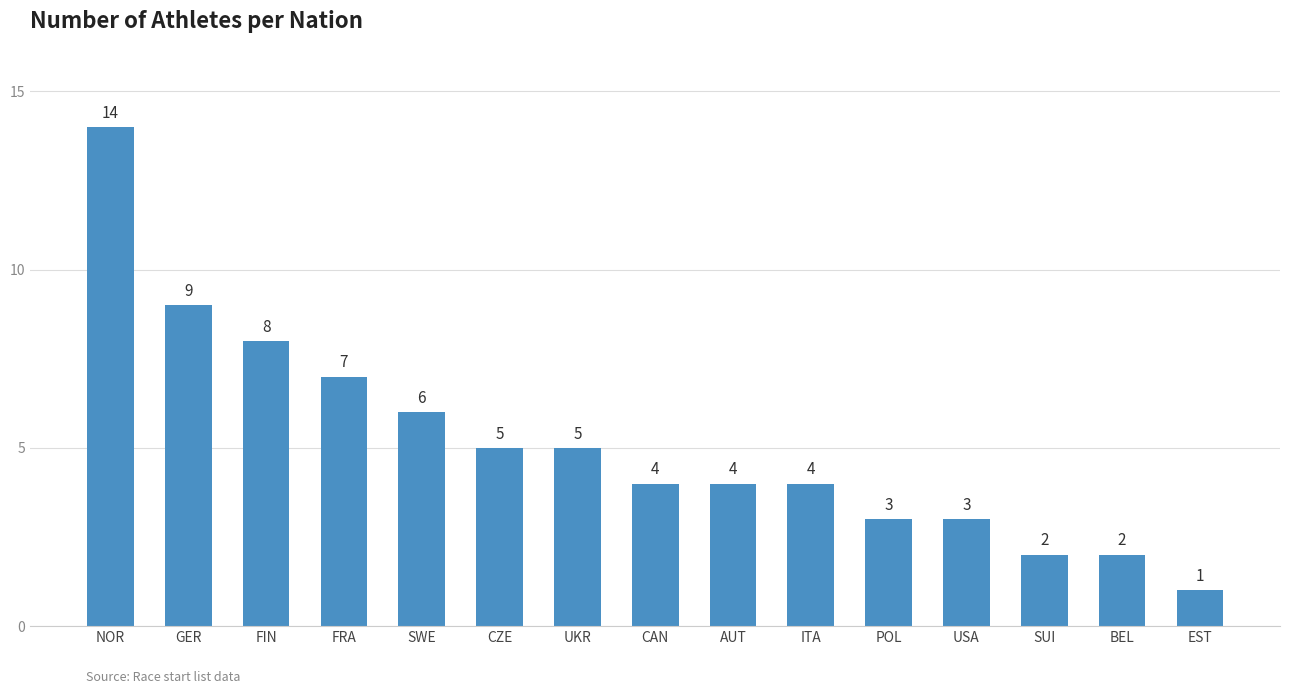

What position from the right is GER?

14